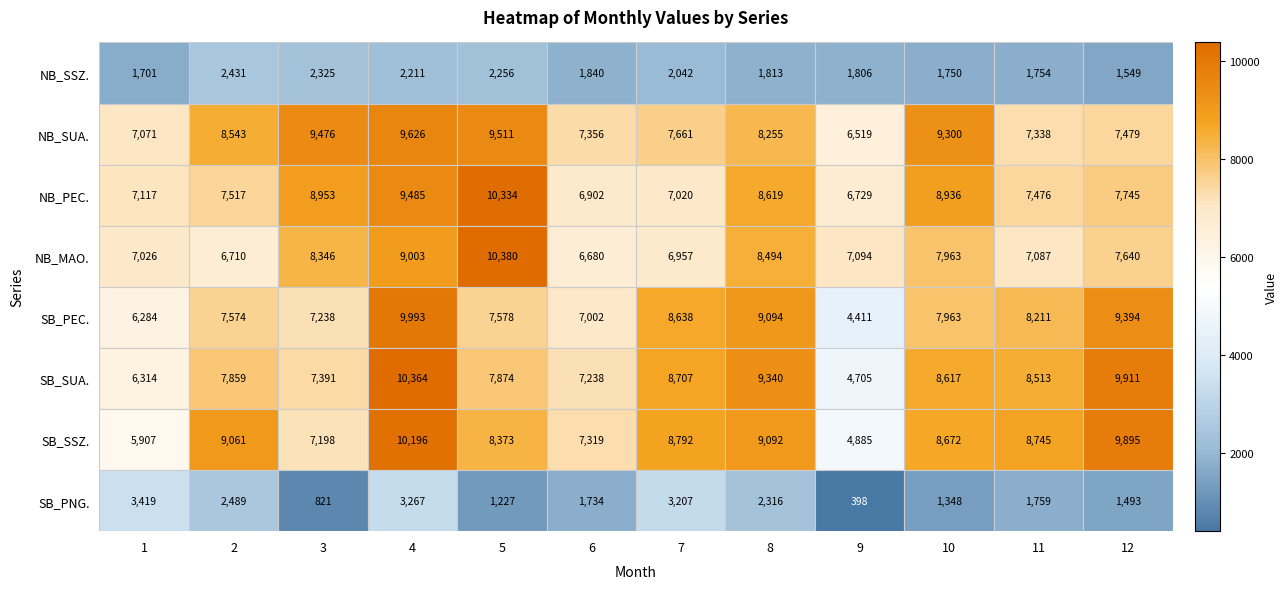

Which series has the widest spread of values?

SB_SUA.